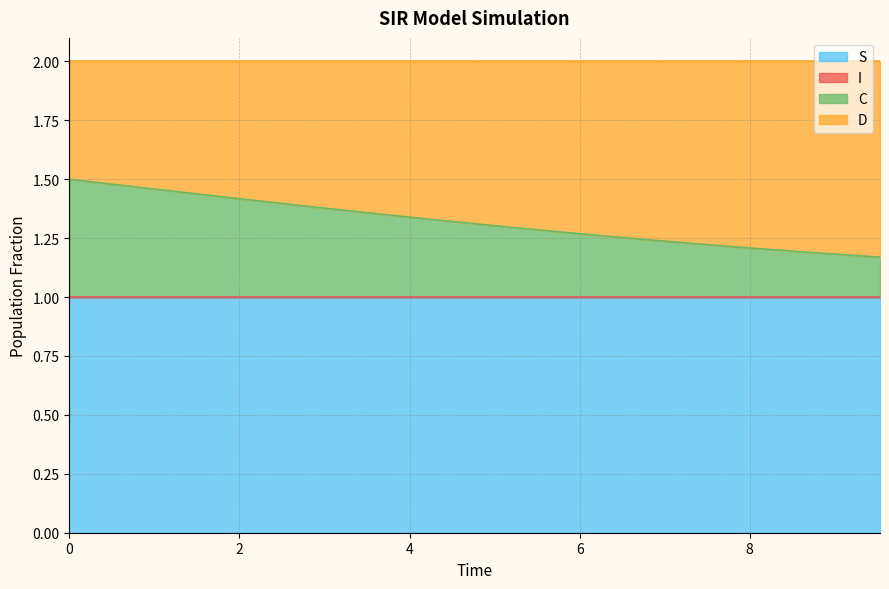

True or false: I has more than 2 interior local peaks.

False